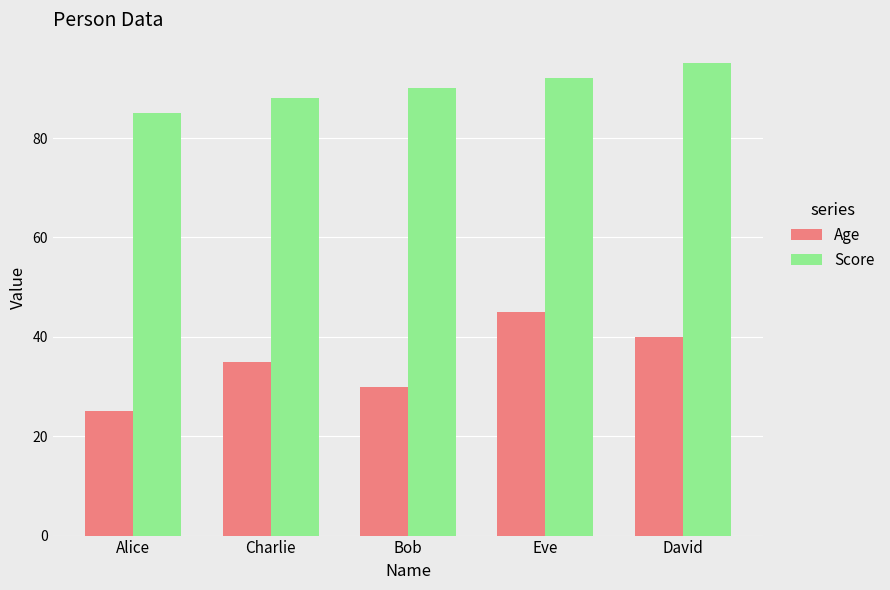

The value of Score at Charlie is 40. True or false?

False